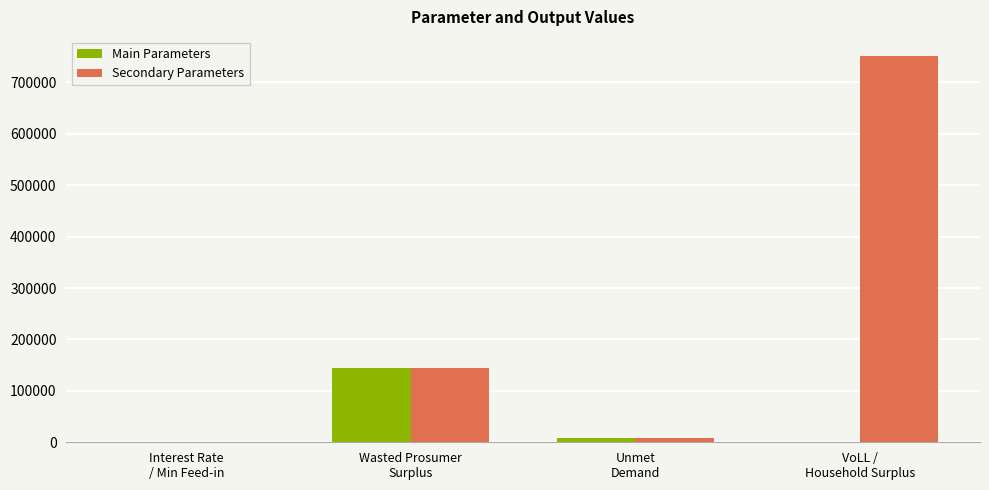

What is the maximum value for Secondary Parameters?

750828.3